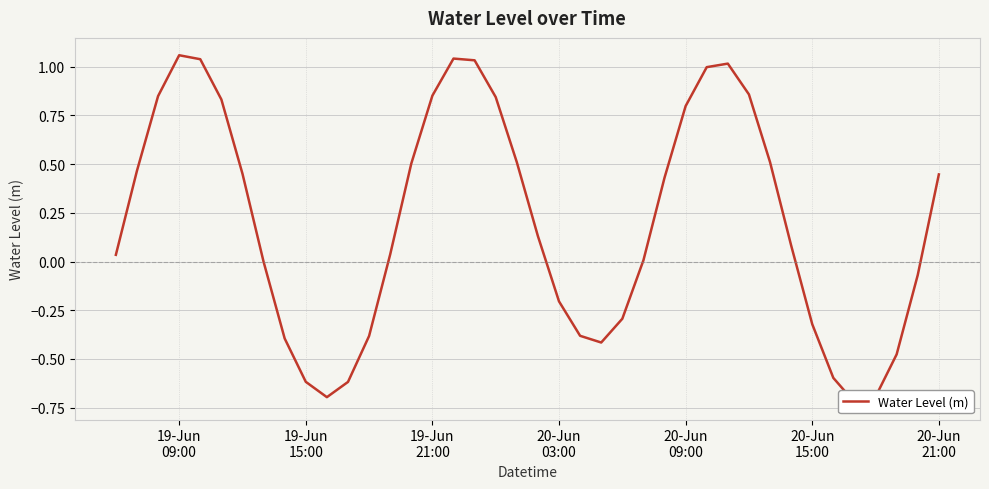

How many positive values are there?

24